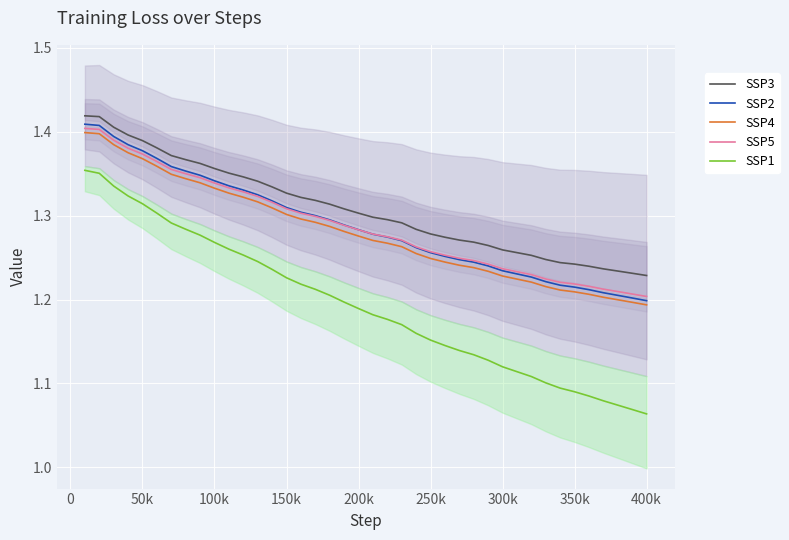

True or false: SSP5 has a value of 0.8 at 150k.

False